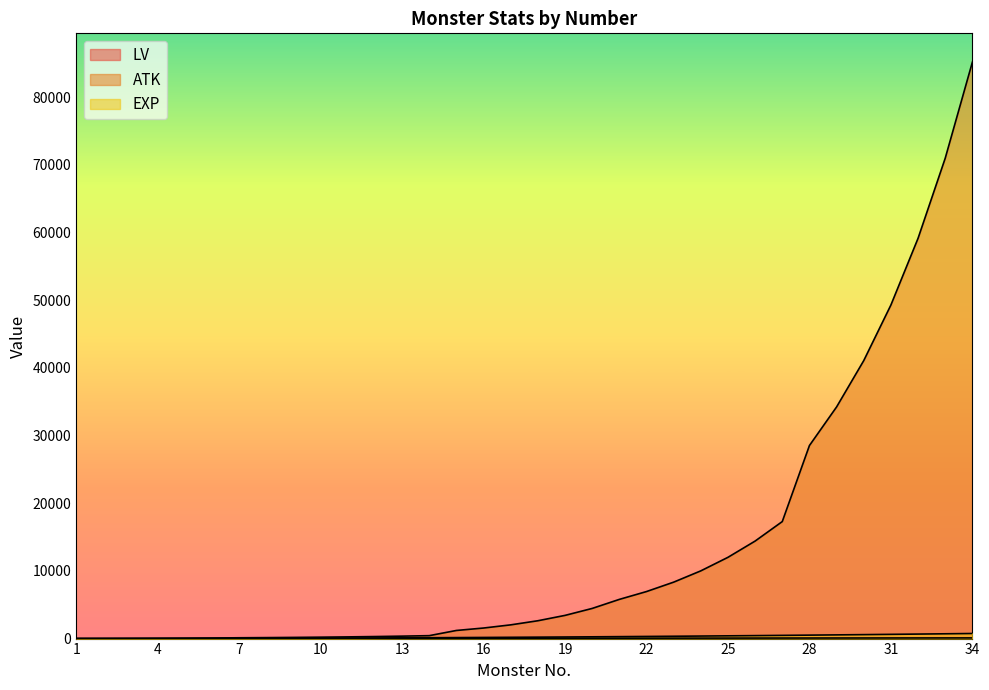

True or false: EXP has a value of 48 at 18.

False